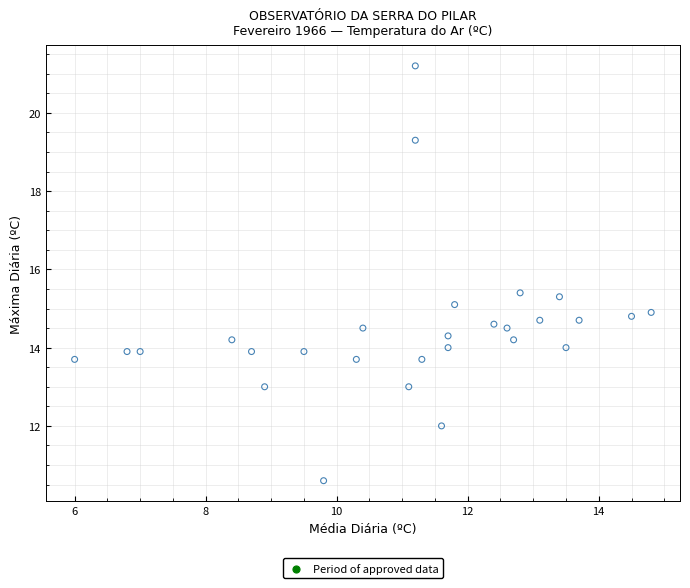

What is the range of Y values (max minus min)?

10.6